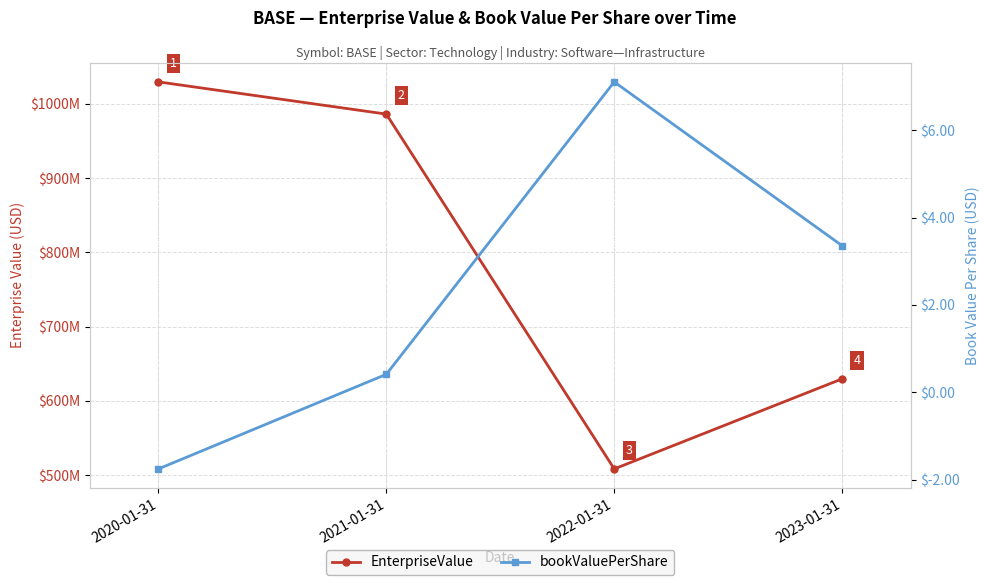

Is this an area chart (filled region under the line)?

No